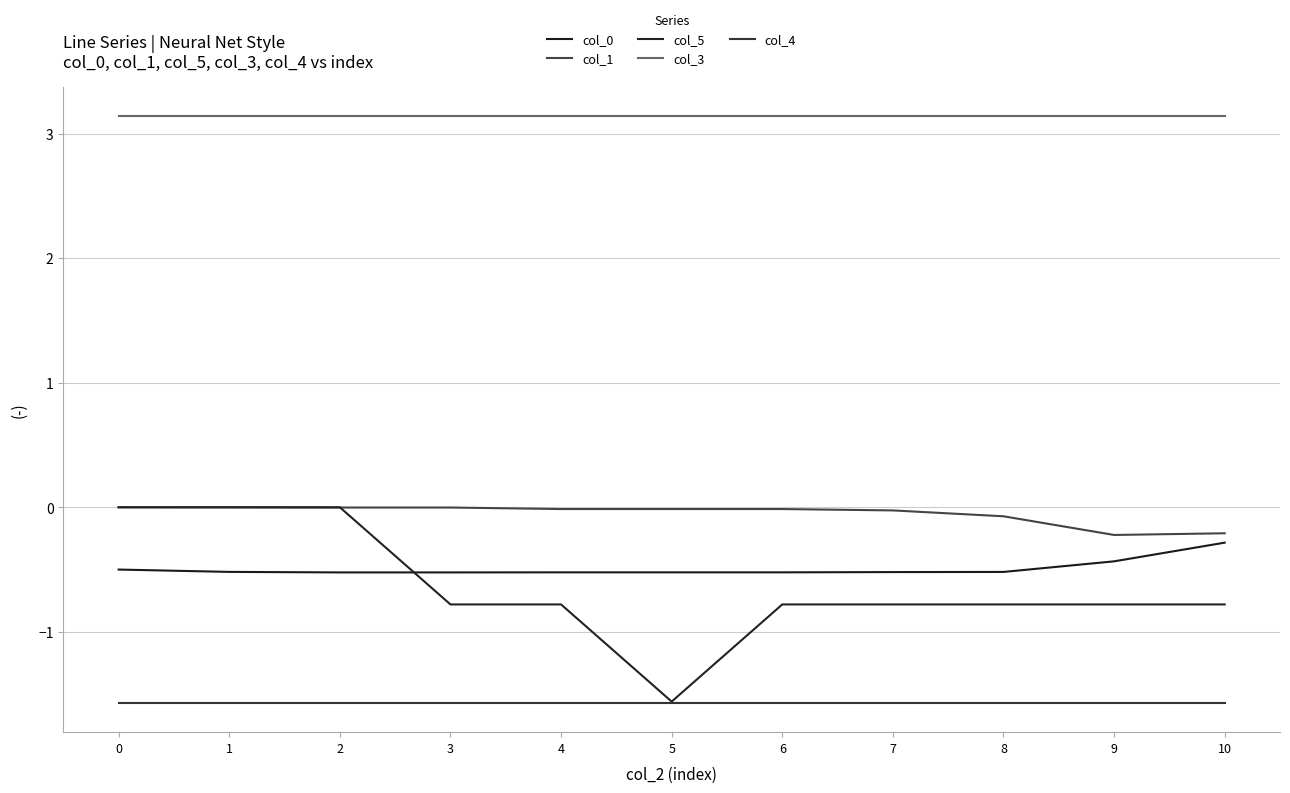

Does the chart have visible grid lines?

Yes